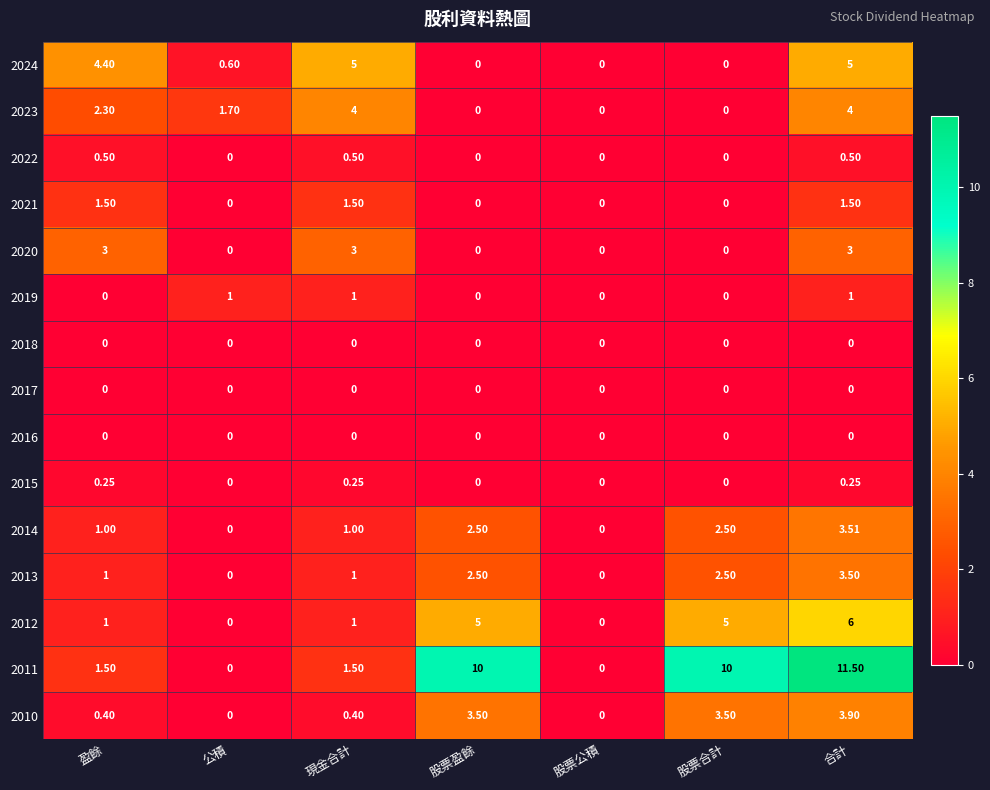

Where does the 2023 series first go above 1?

盈餘